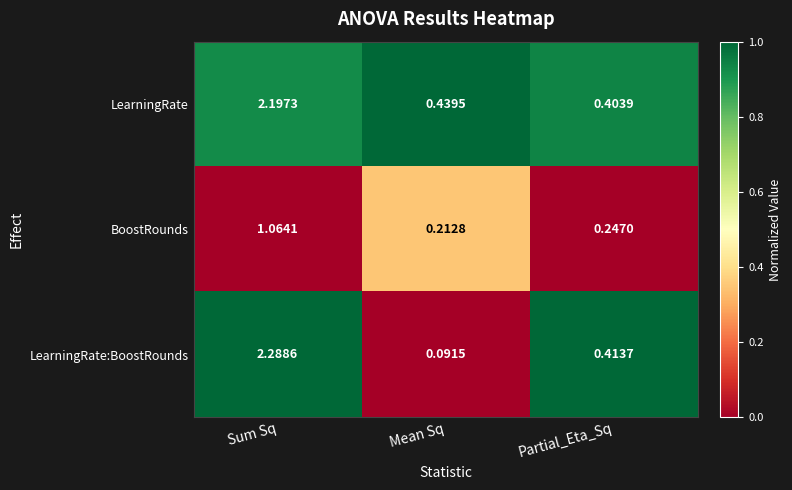

At which label does BoostRounds reach its minimum?

Mean Sq